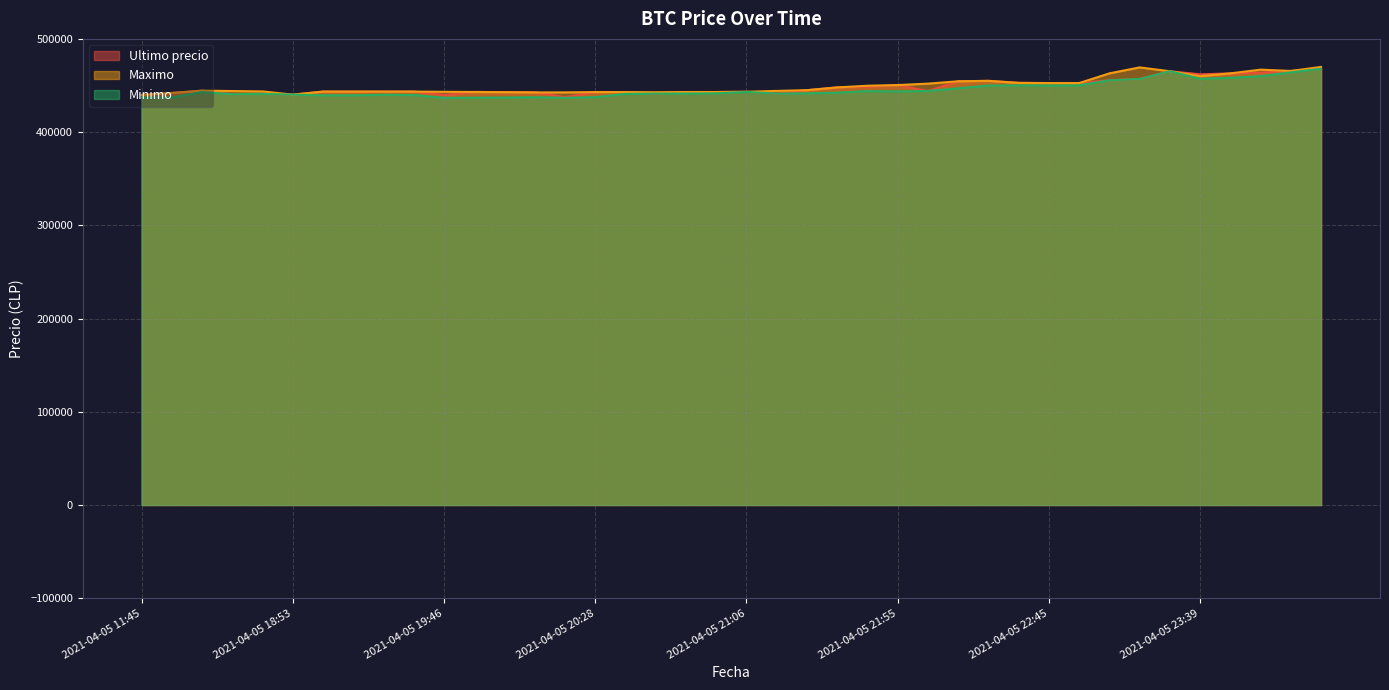

Rank the series by their maximum value, from highest to lowest.

Maximo, Ultimo precio, Minimo